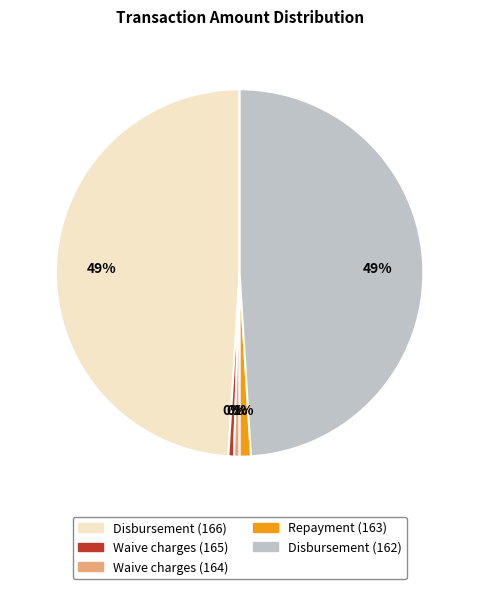

True or false: Disbursement (162) accounts for 49% of the total.

True